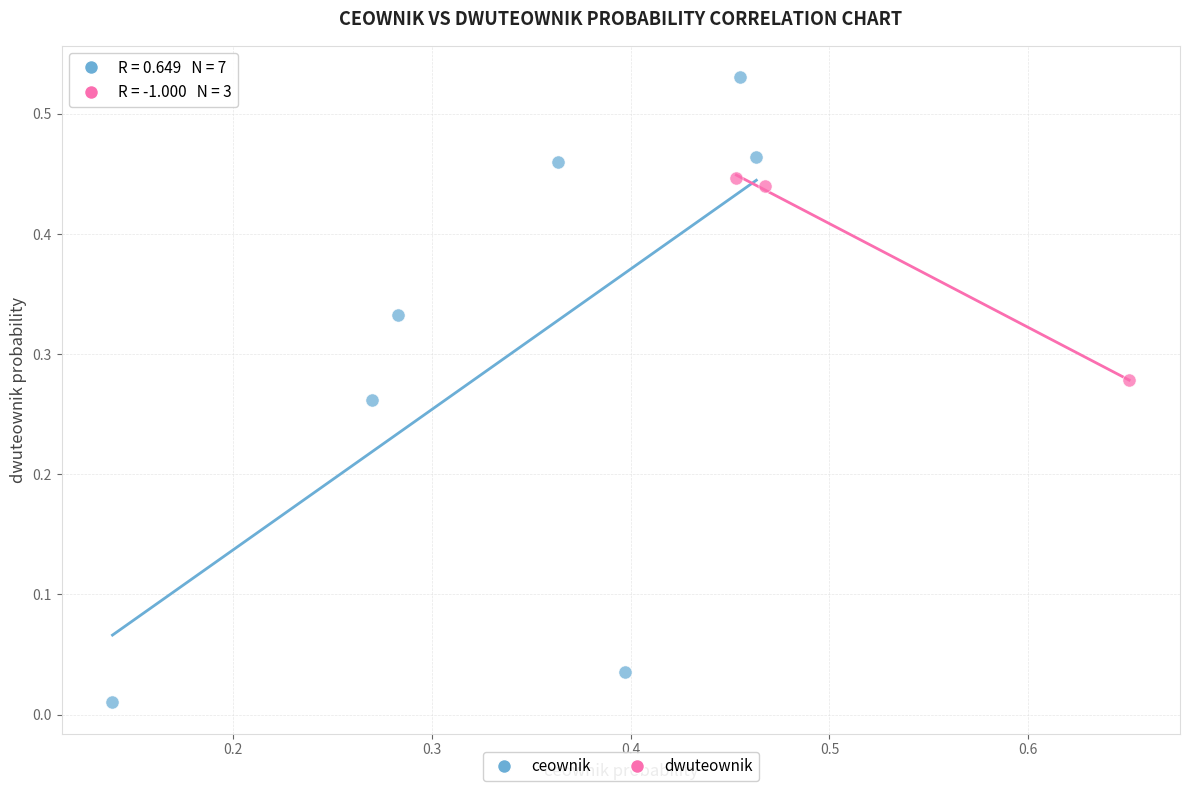

Which series reaches the minimum Y coordinate?

ceownik